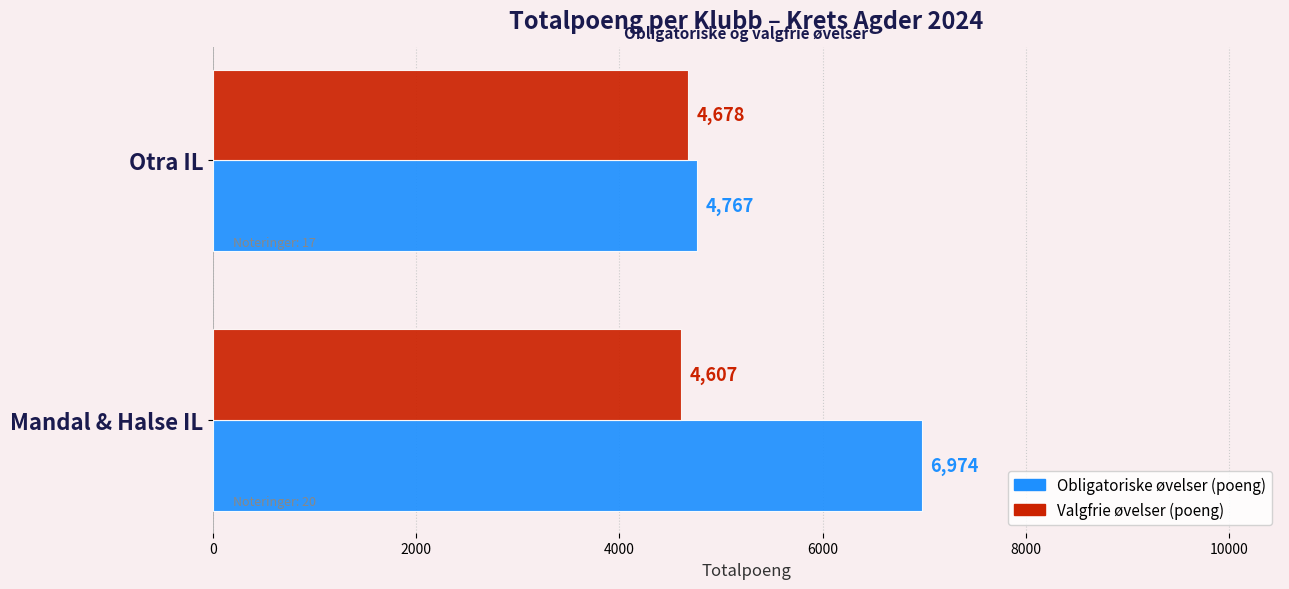

What is the greatest value displayed?

6974